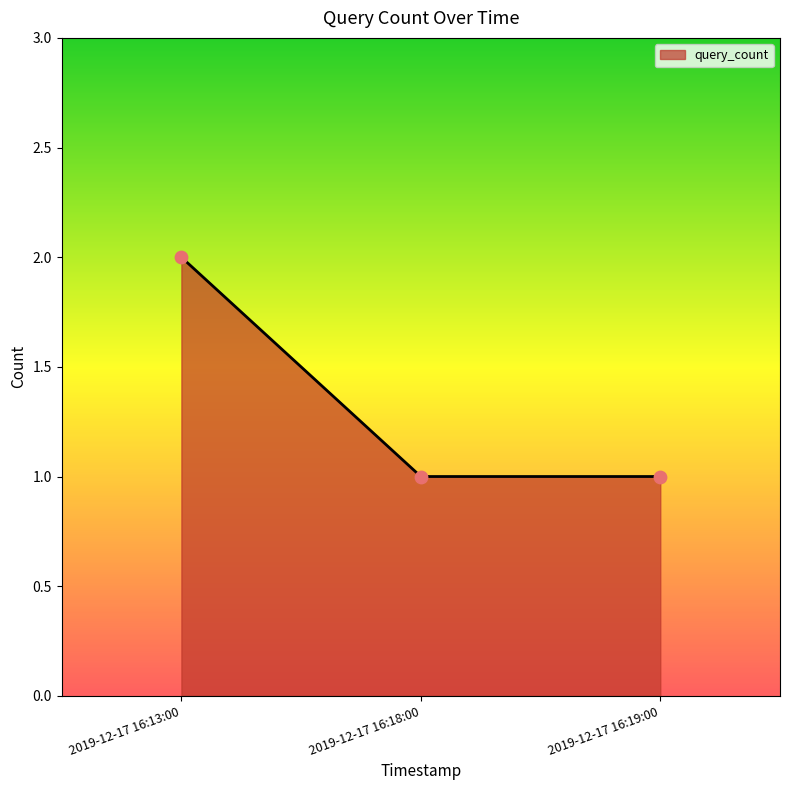

Approximately how many times larger is the value at 2019-12-17 16:13:00 compared to 2019-12-17 16:19:00?

2.0